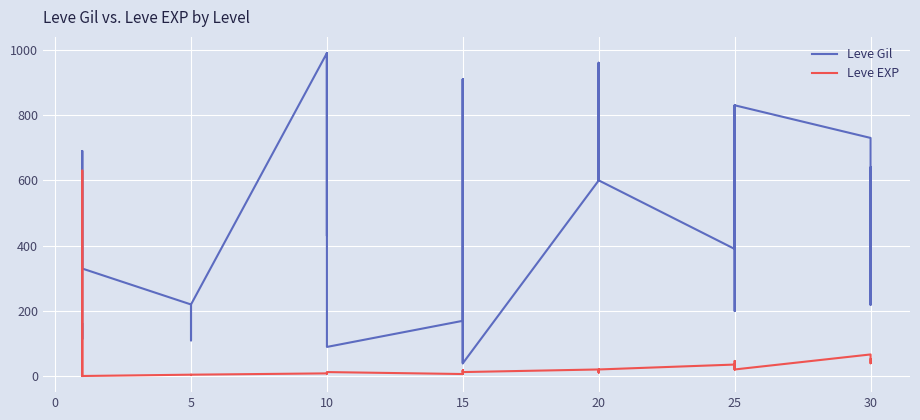

At 25, list the series in order from largest to smallest.

Leve Gil, Leve EXP